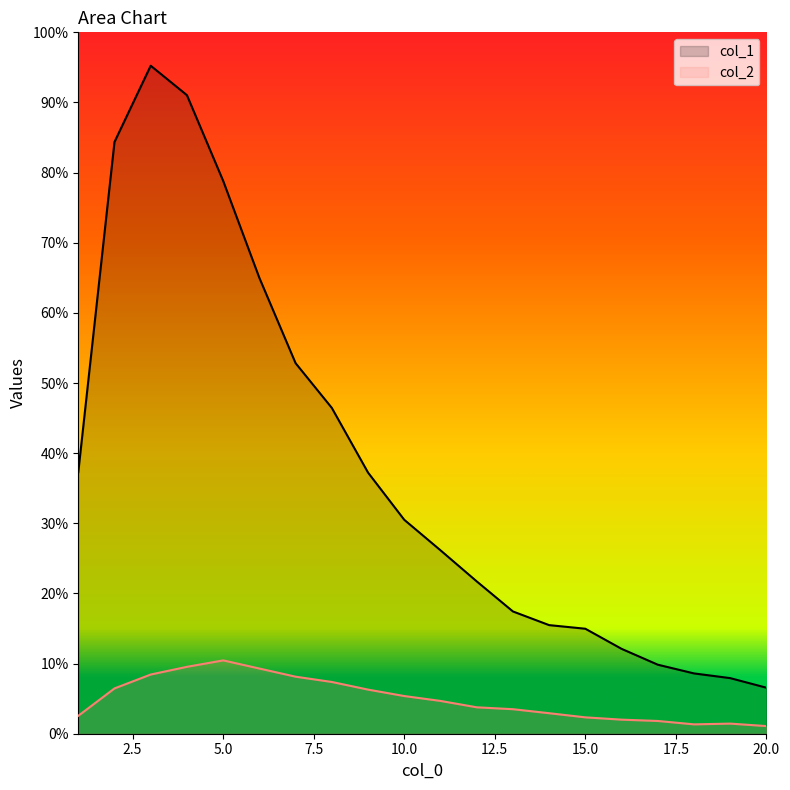

True or false: col_1 and col_2 cross at least once.

False